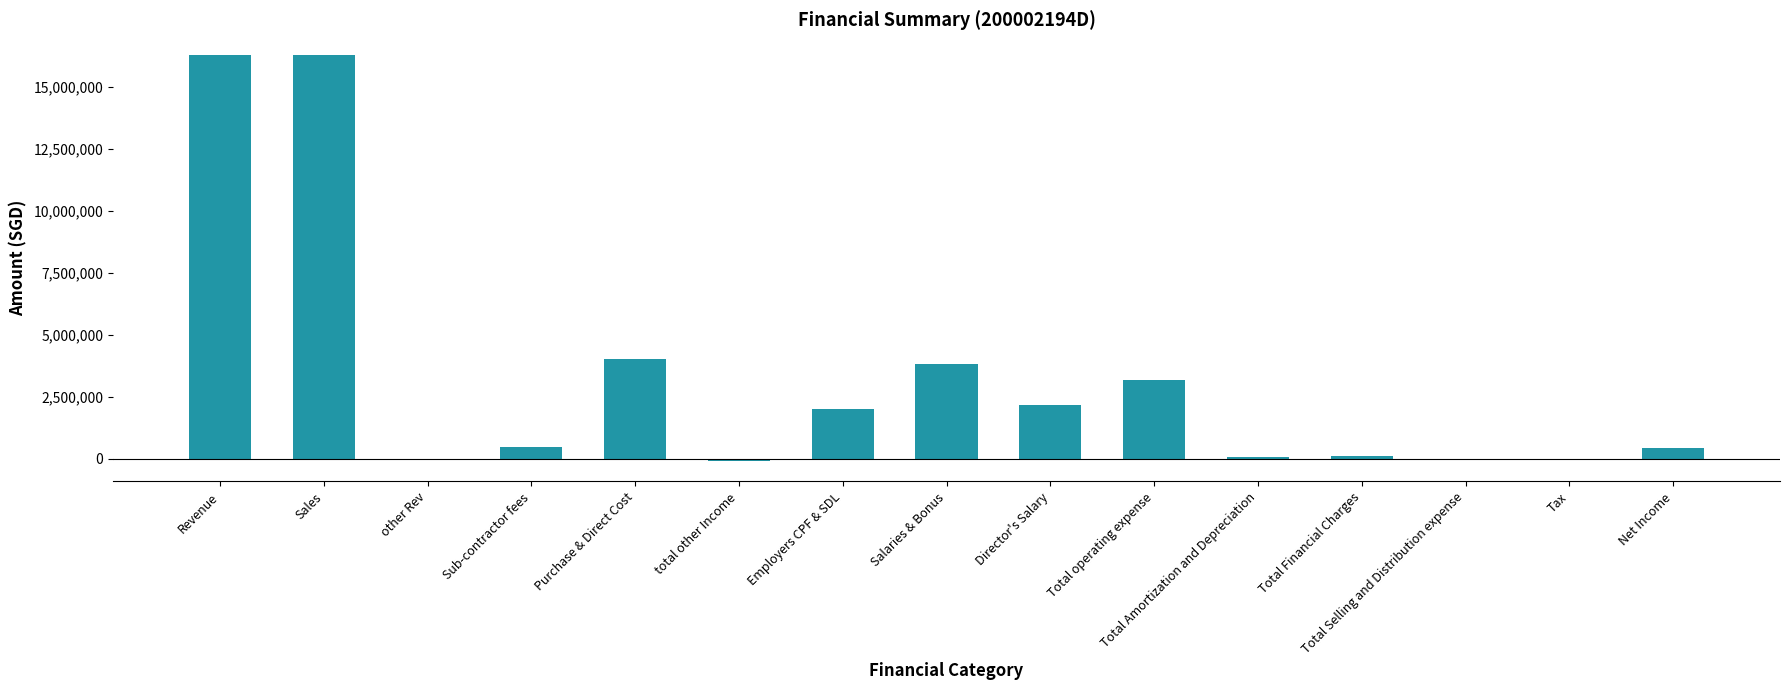

Between Director's Salary and Total operating expense, which is larger?

Total operating expense